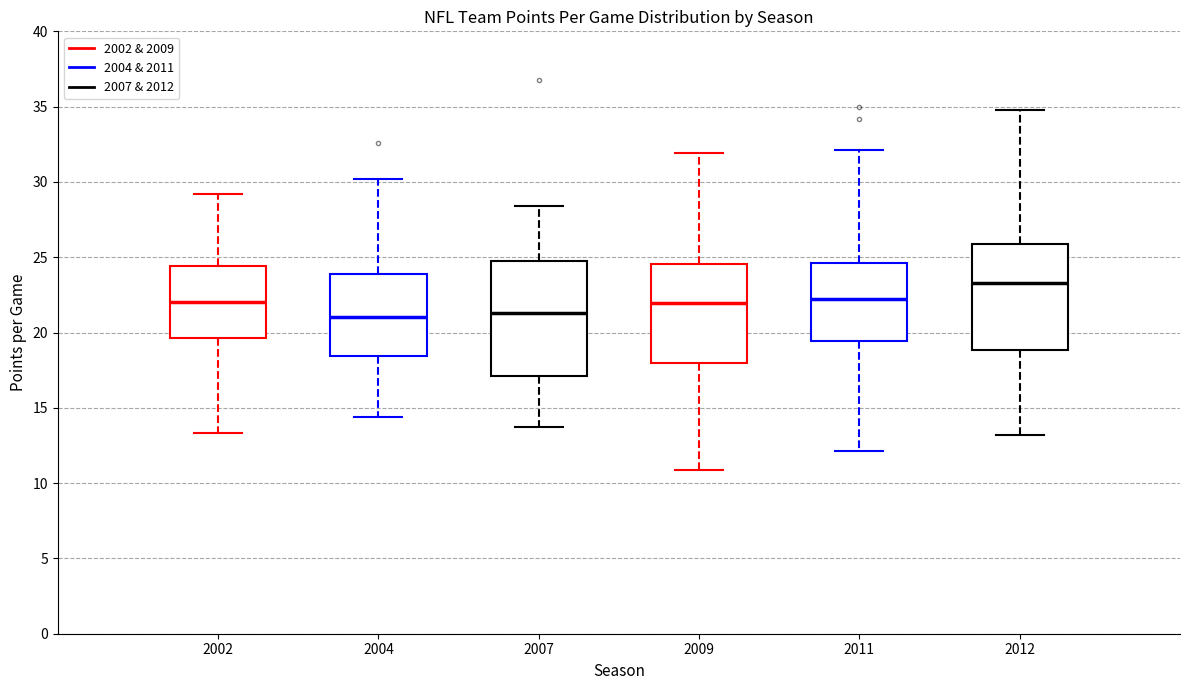

Which box's median line is the highest?

2012